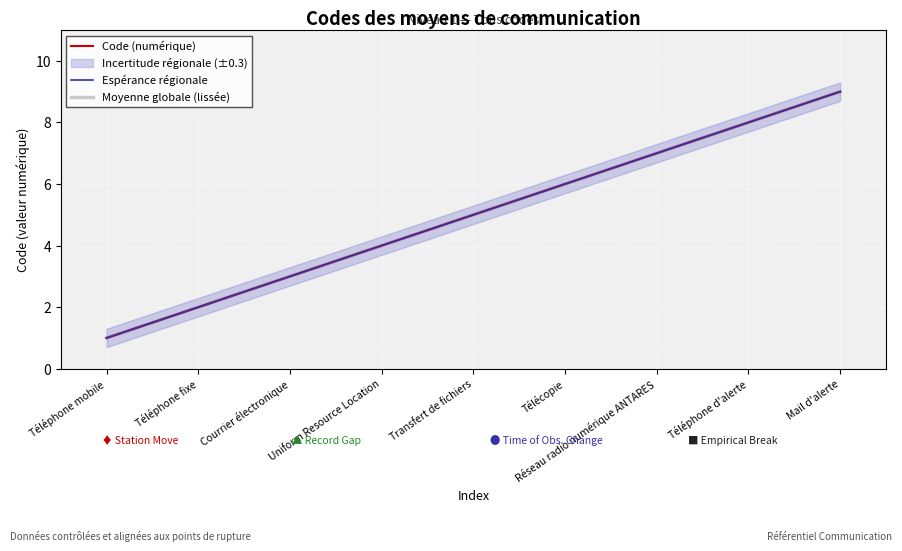

Which series has the largest total across all categories?

Code (numérique)